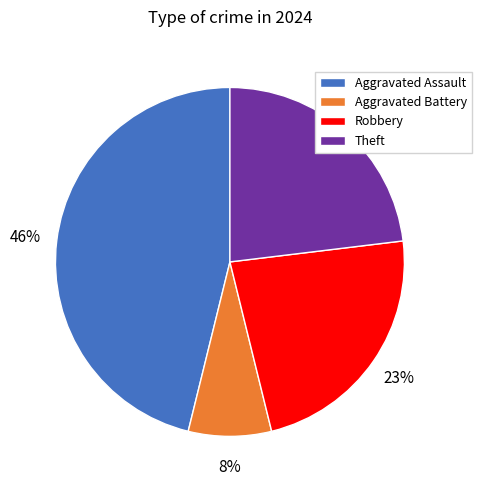

How many slices are in this pie chart?

4